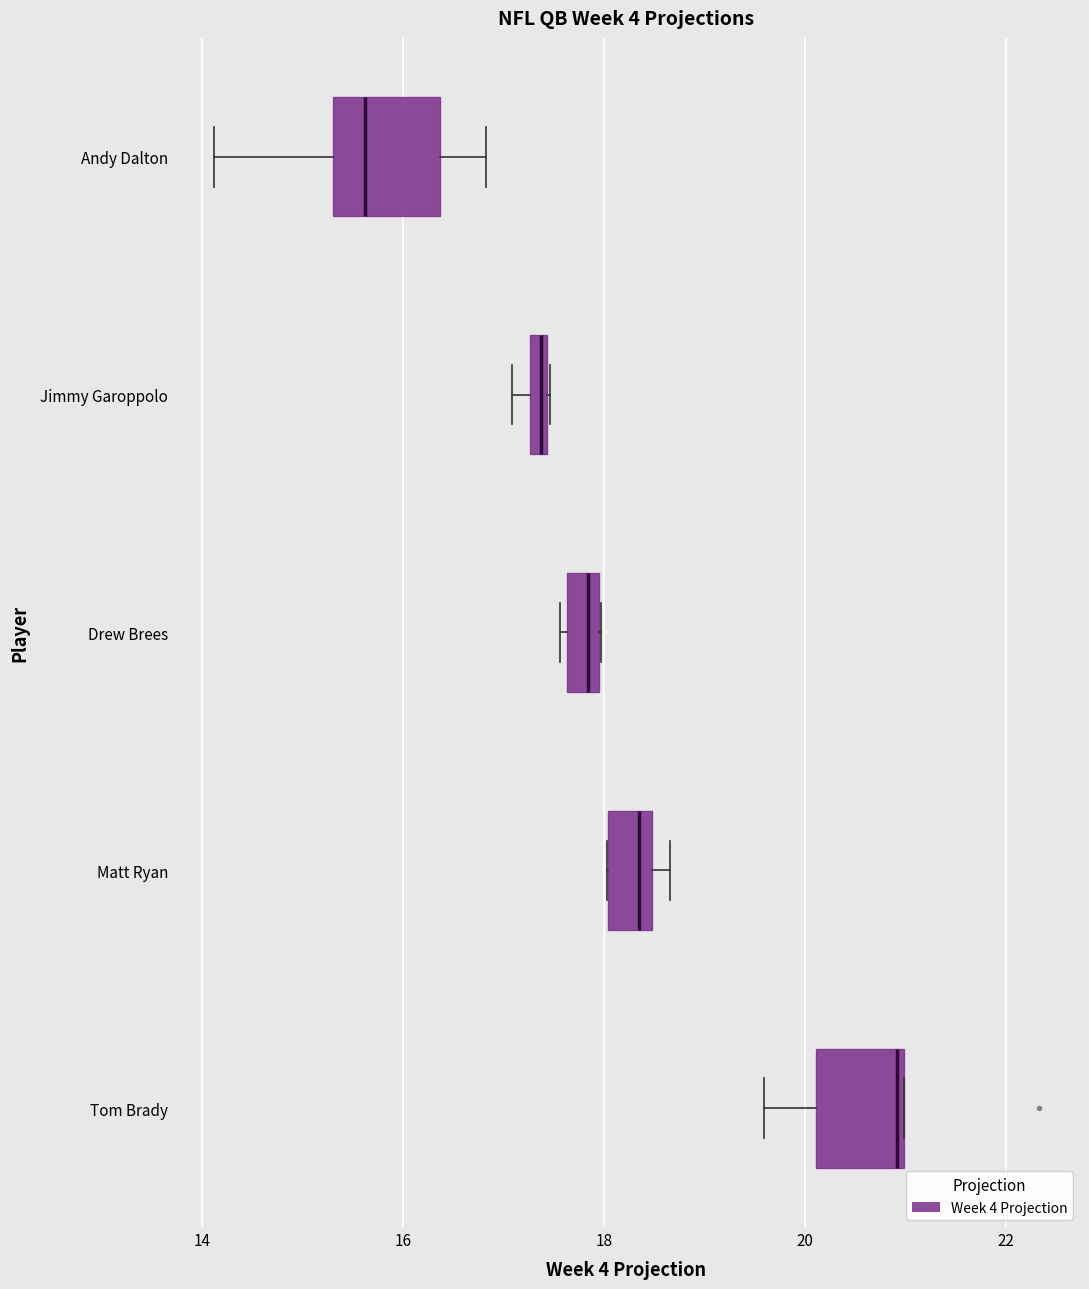

Where is the left edge of the box for Tom Brady on the x-axis? The values are not printed on the chart, so give them approximately, as read against the axis.

20.2